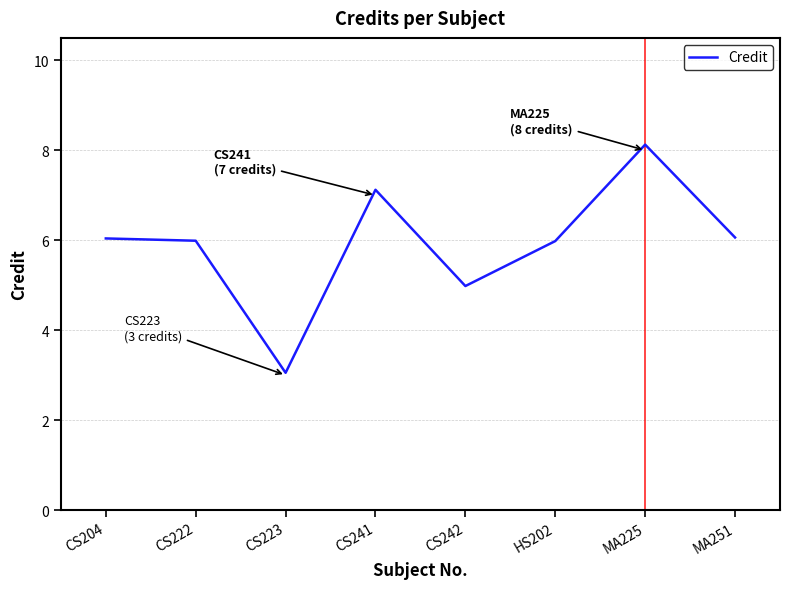

Approximately how many times larger is the value at CS223 compared to CS241?

0.4